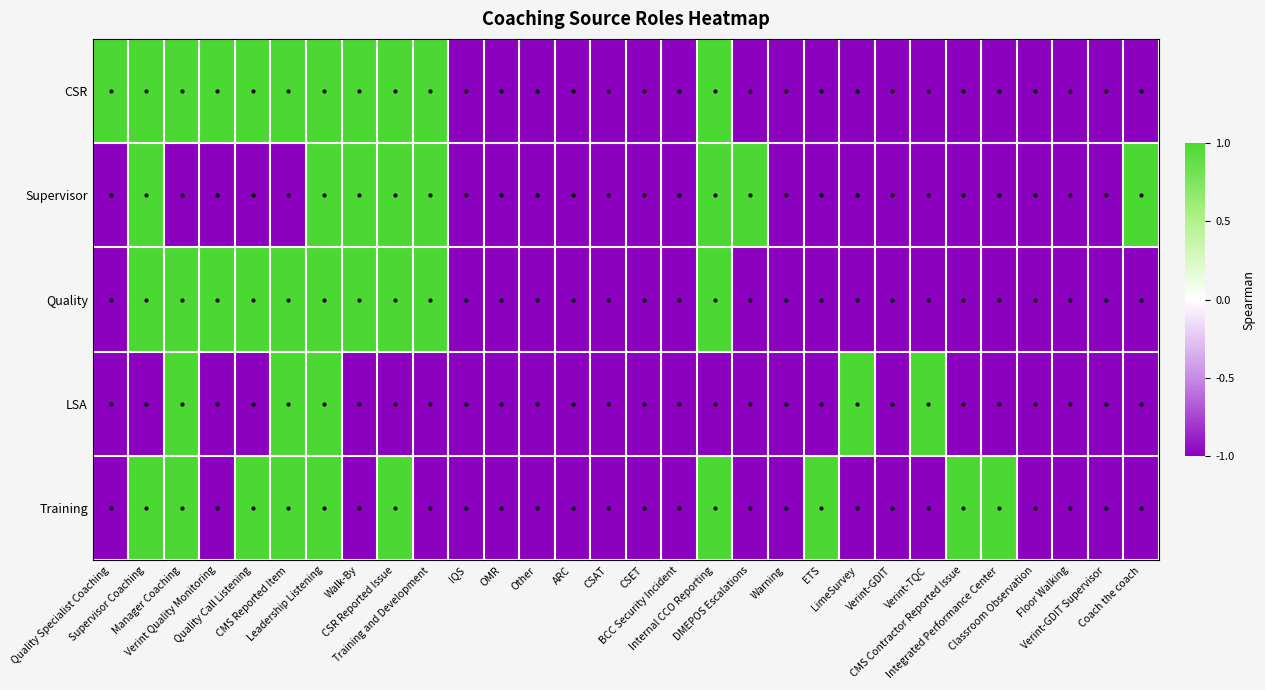

What is the total value across all series at Quality Specialist Coaching?

-3